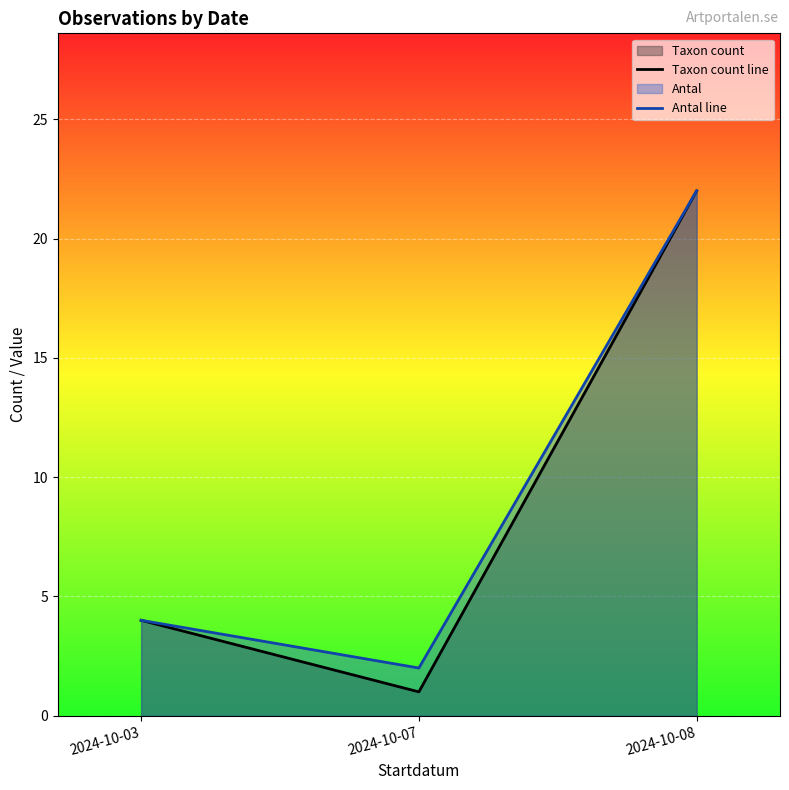

Reading left to right, transcribe all the data shown in this chart.

Taxon count line: 4	1	22
Antal line: 4	2	22